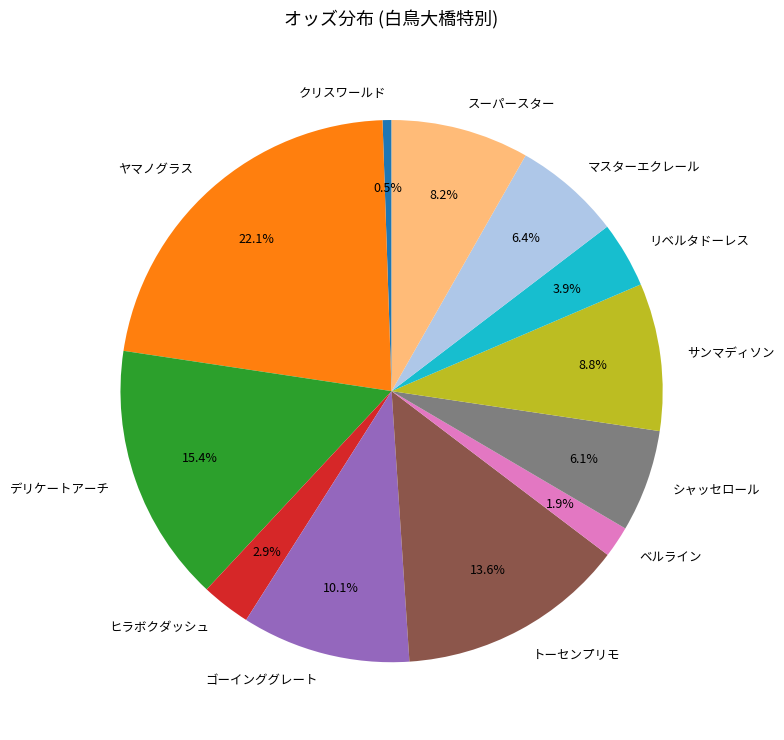

Between リベルタドーレス and ヤマノグラス, which is larger?

ヤマノグラス